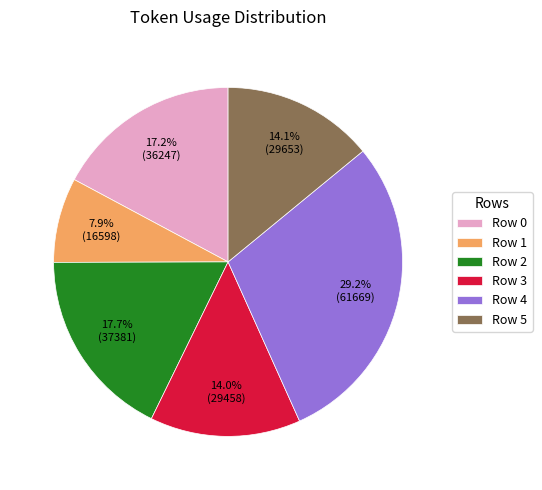

Does any single category account for the majority?

No